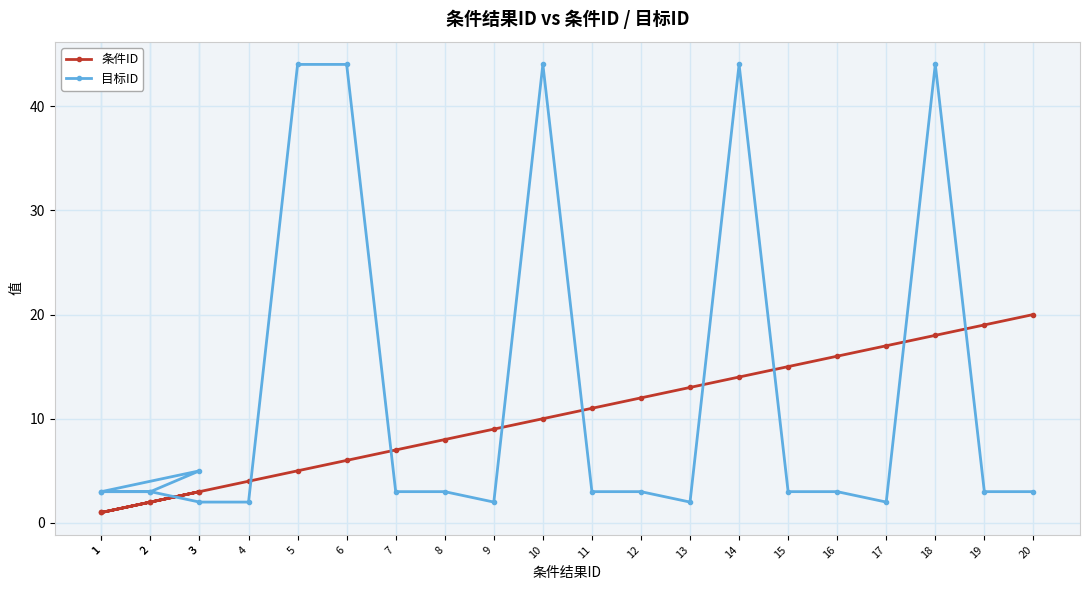

In 目标ID, how many points are lower than both neighbors (excluding endpoints)?

3